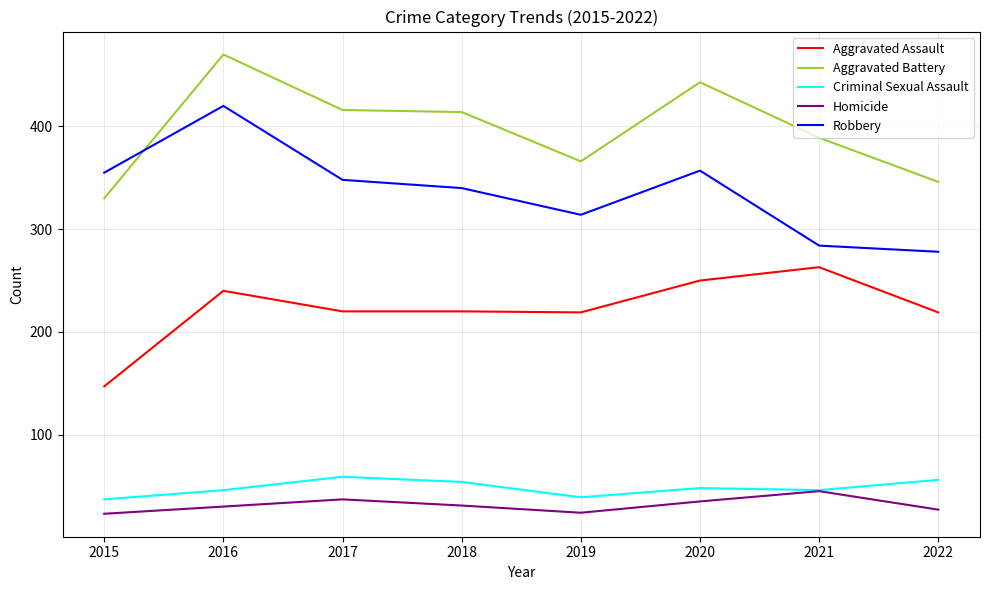

What is the lowest value of the Aggravated Battery series?

330